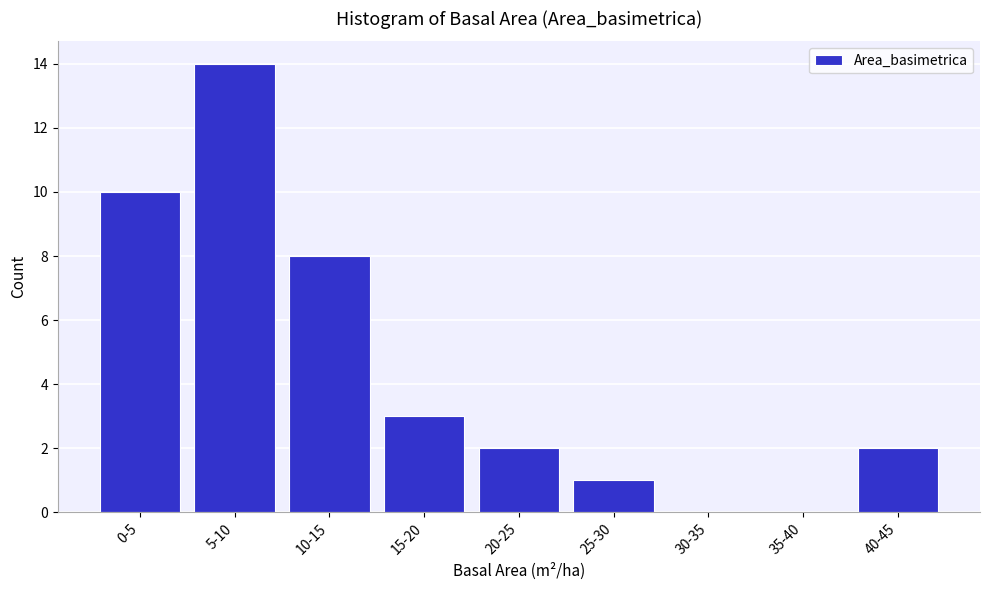

Reading left to right, extract all data points from this chart.

0-5=10	5-10=14	10-15=8	15-20=3	20-25=2	25-30=1	30-35=0	35-40=0	40-45=2